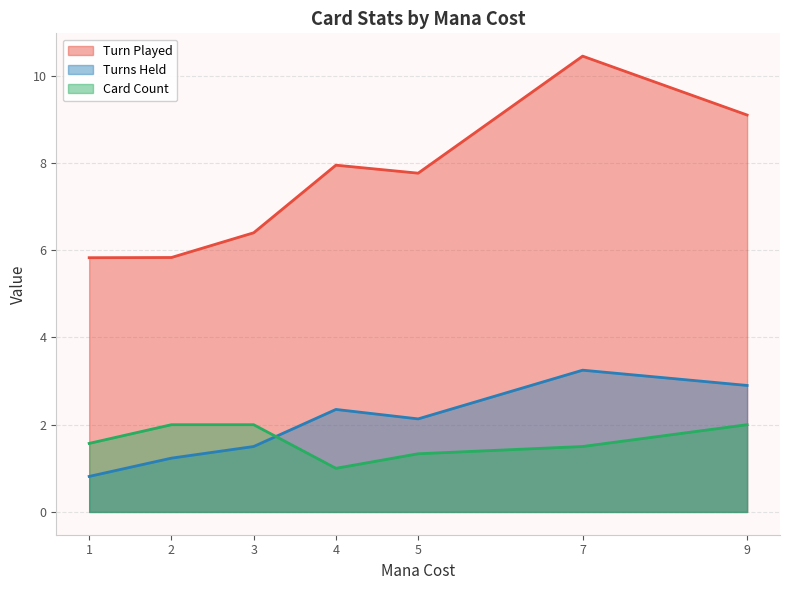

Which category has the highest value across all series?

7